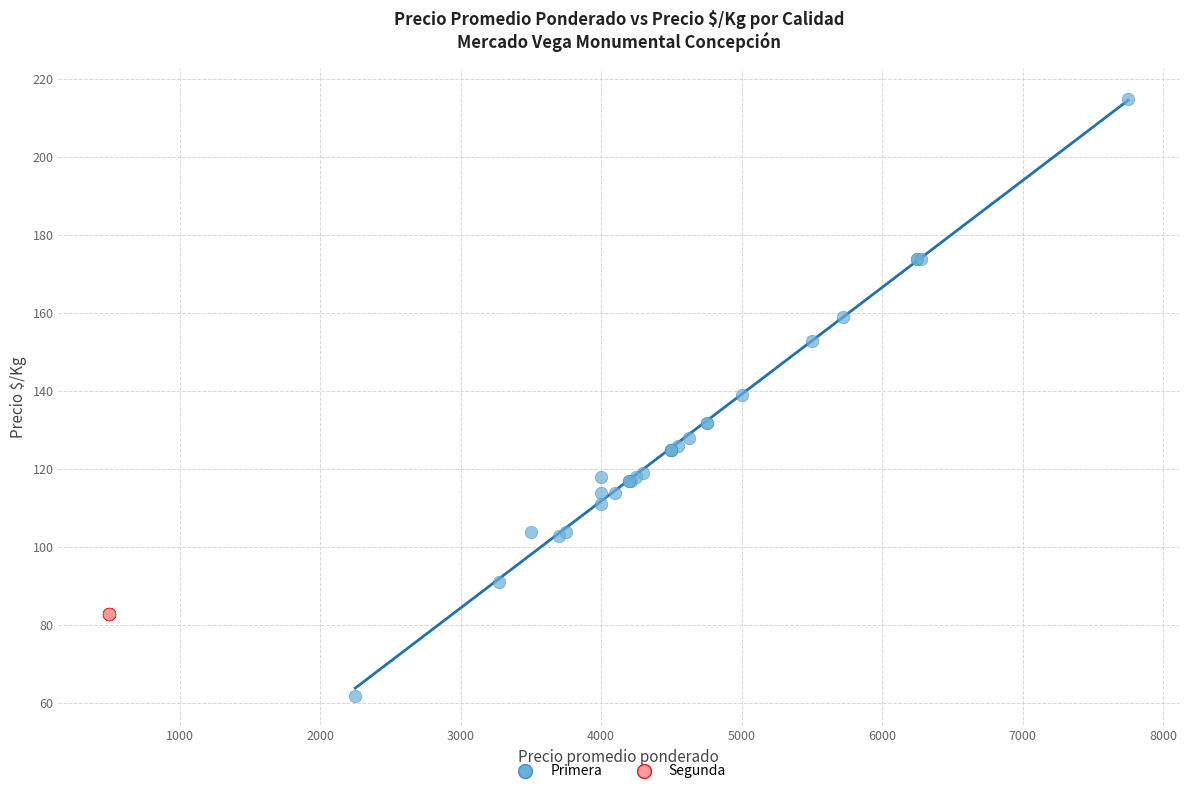

Which series reaches the maximum Y coordinate?

Primera